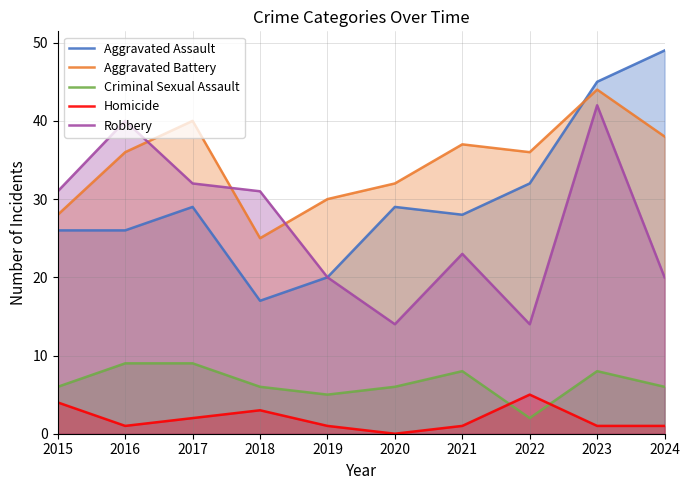

The value of Criminal Sexual Assault at 2017 is 13. True or false?

False